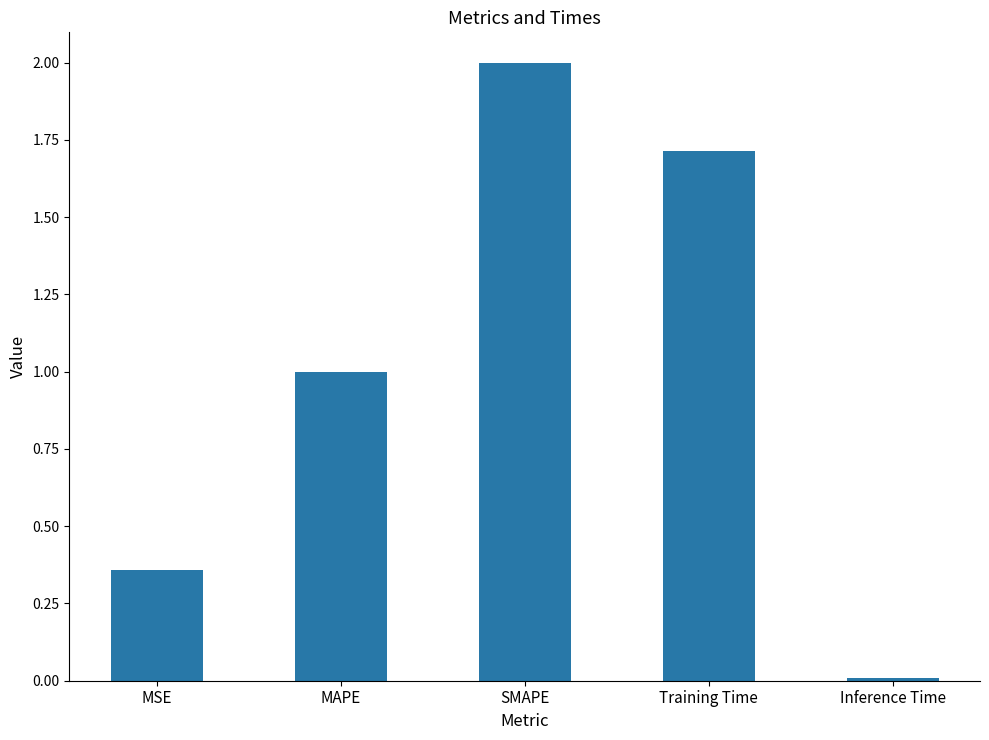

What is the difference between the maximum and second lowest values?

1.6